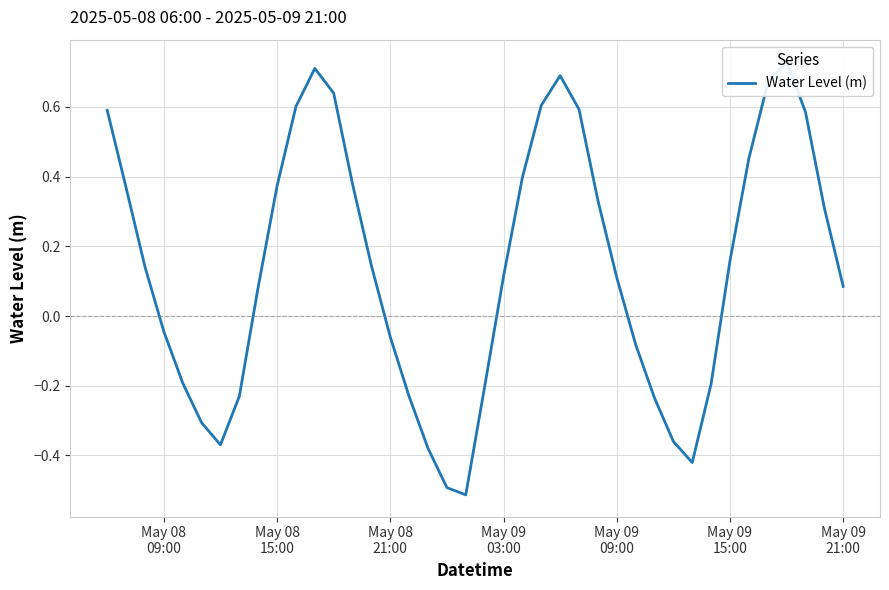

What is the sum of all values?

5.5